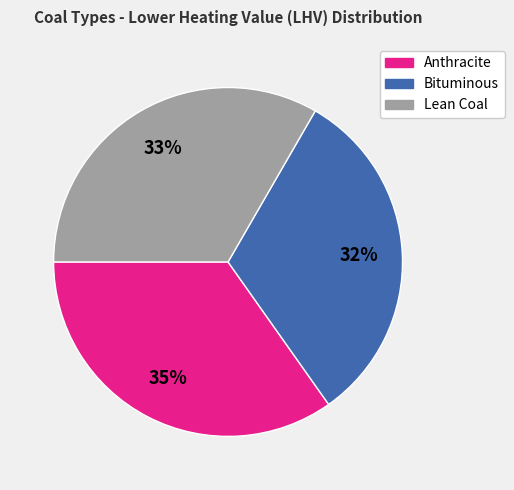

What percentage is the Bituminous slice, to the nearest percent?

32%